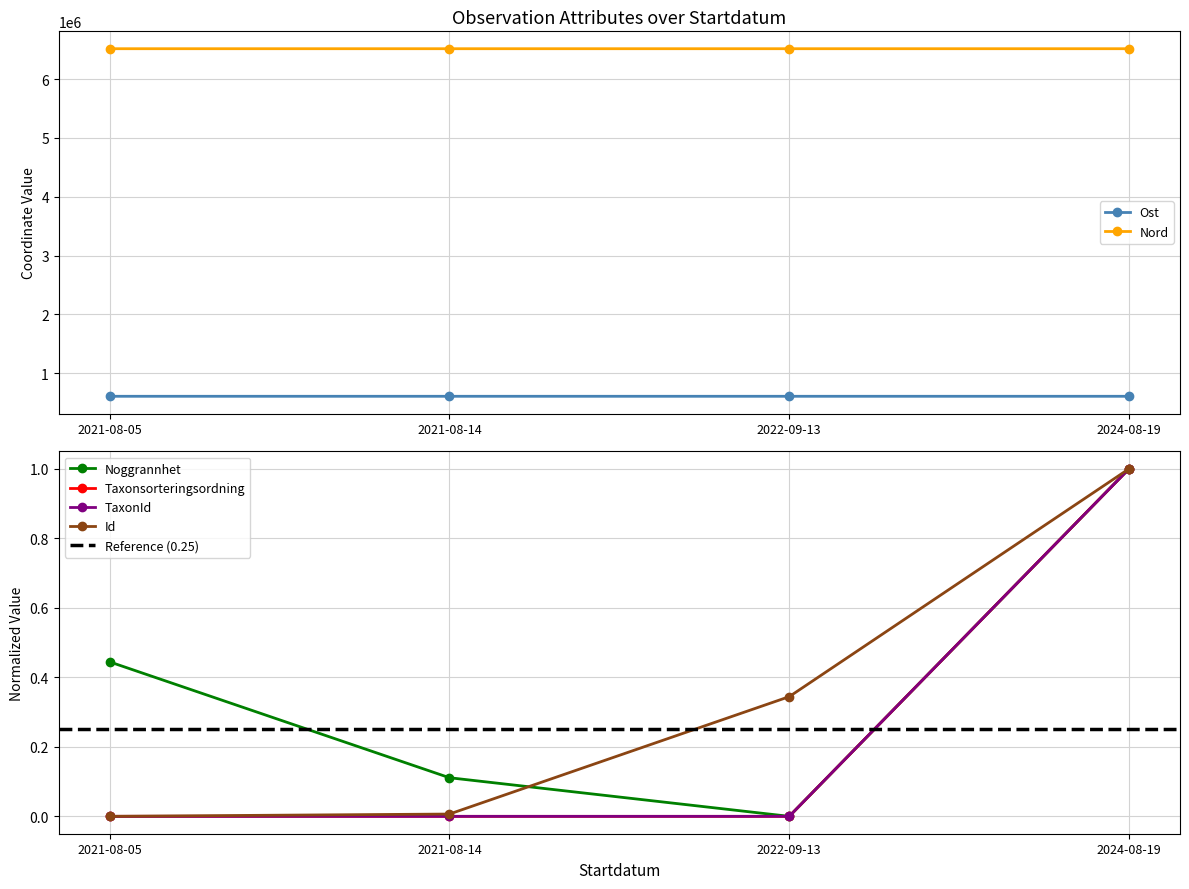

Reading left to right, list all the values displayed in this chart.

Ost: 605675.0	605669.2	605675.1	605675.0
Nord: 6516984.3	6516969.0	6516979.1	6516984.0
Noggrannhet: 0.4	0.1	0.0	1.0
Taxonsorteringsordning: 0.0	0.0	0.0	1.0
TaxonId: 0.0	0.0	0.0	1.0
Id: 0.0	0.0	0.3	1.0